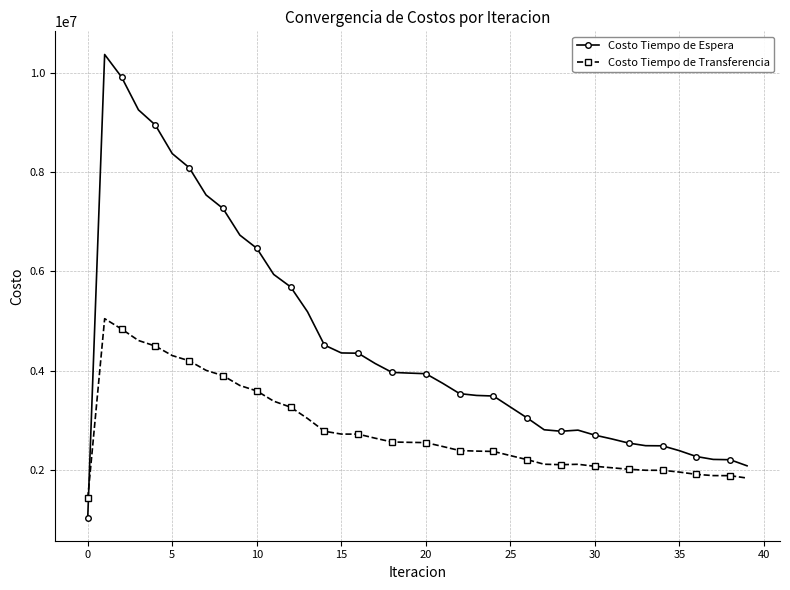

Which series has the widest spread of values?

Costo Tiempo de Espera